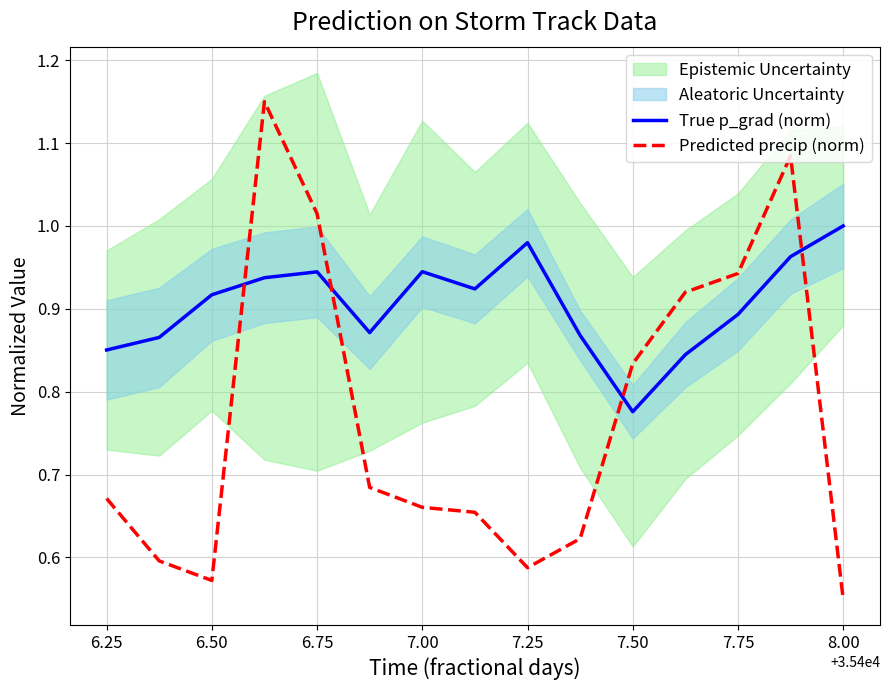

Which category has the highest value in the True p_grad (norm) series?

8.00